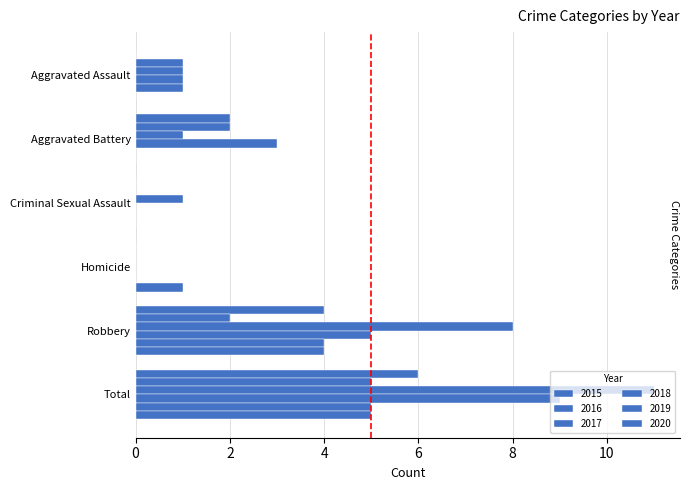

Which has a higher value, Robbery or Total?

Total